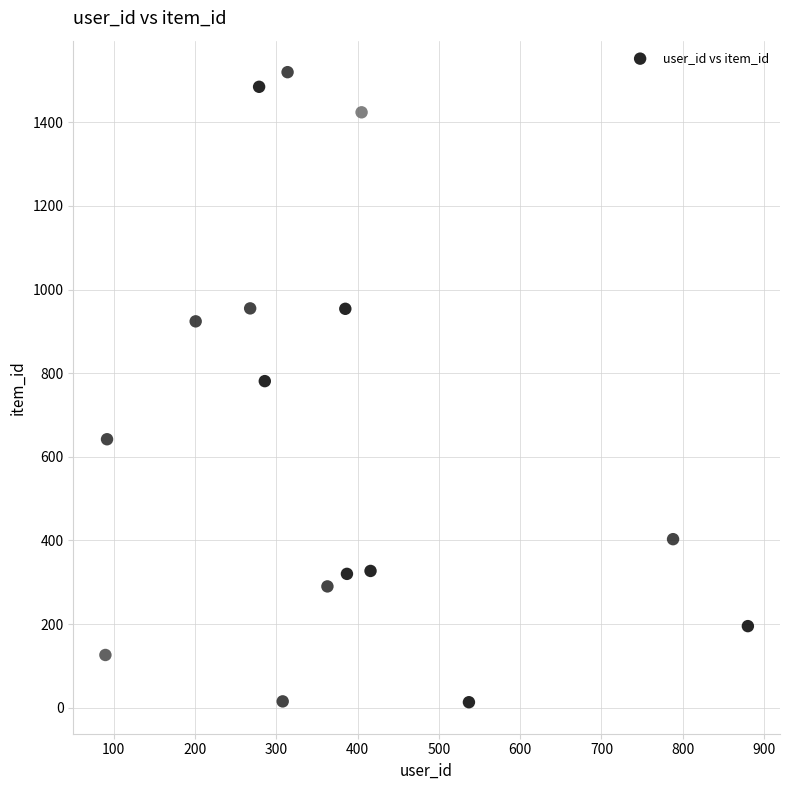

What is the range of X values (max minus min)?

790